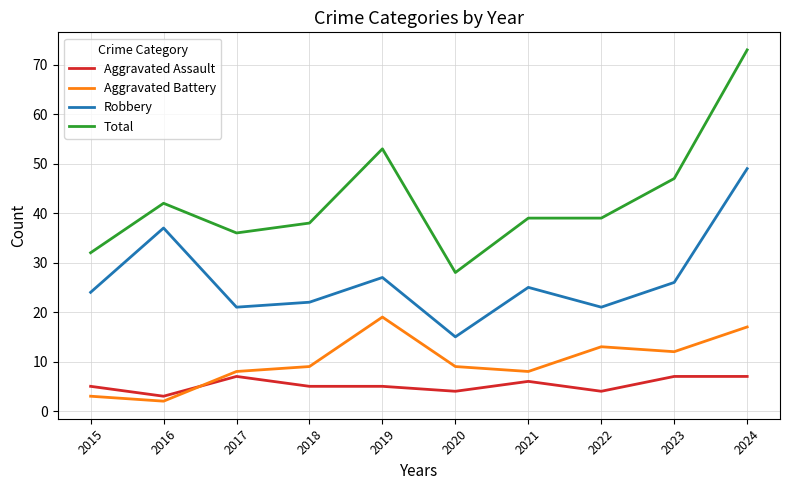

What is the lowest value of the Aggravated Assault series?

3